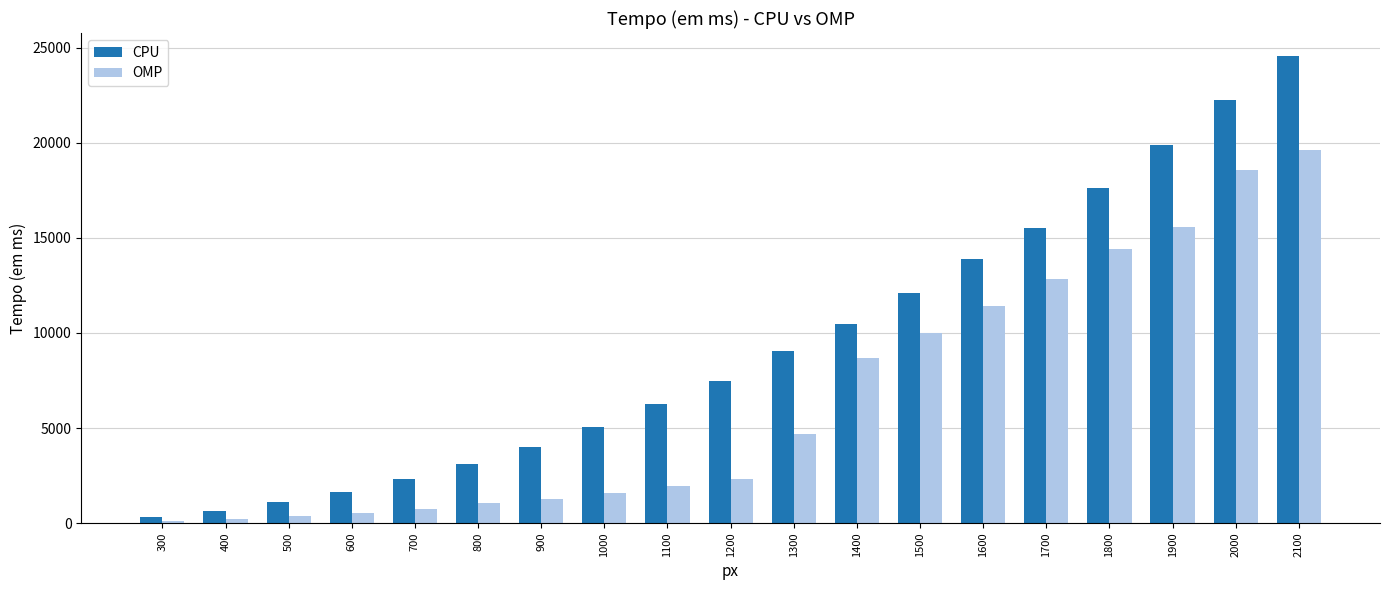

Reading left to right, transcribe all the data shown in this chart.

CPU: 295	634	1087	1656	2331	3133	4028	5047	6285	7496	9024	10475	12111	13889	15527	17624	19860	22224	24545
OMP: 109	224	375	533	747	1034	1269	1593	1945	2339	4695	8657	10007	11394	12823	14432	15563	18582	19619